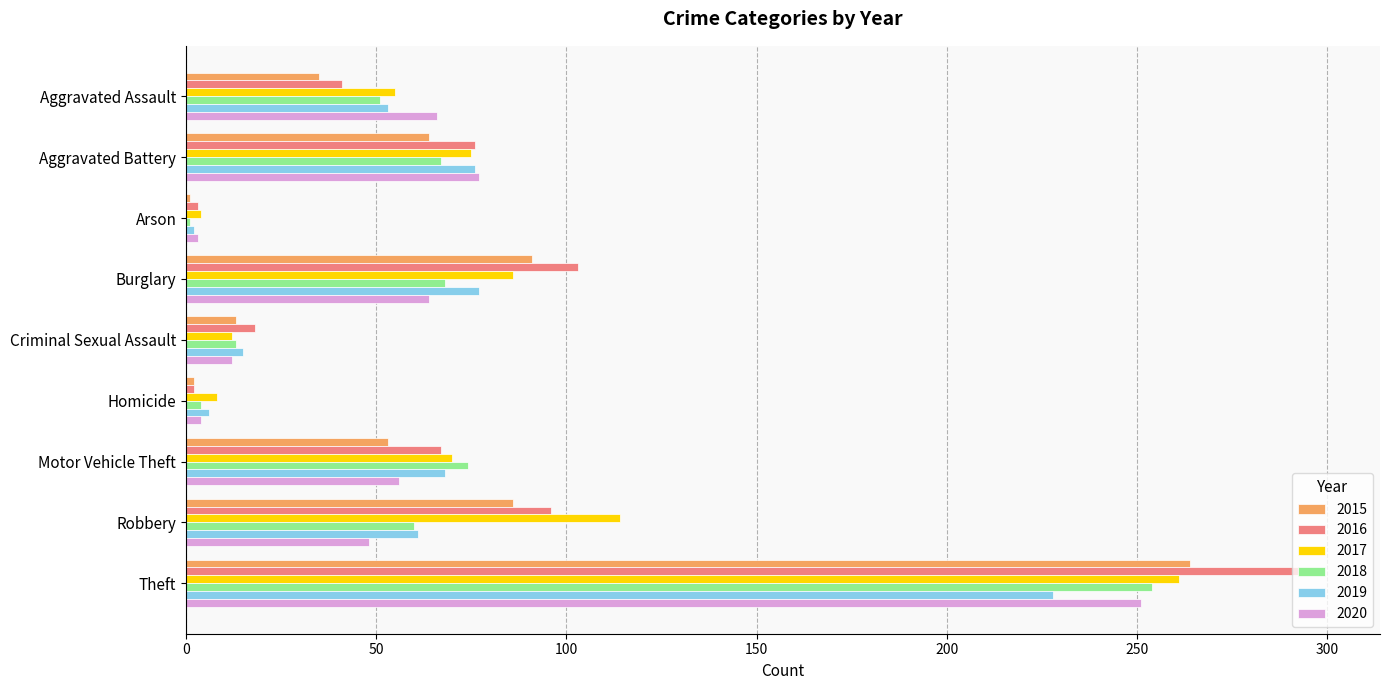

What is the approximate value of 2020 at Aggravated Assault?

66